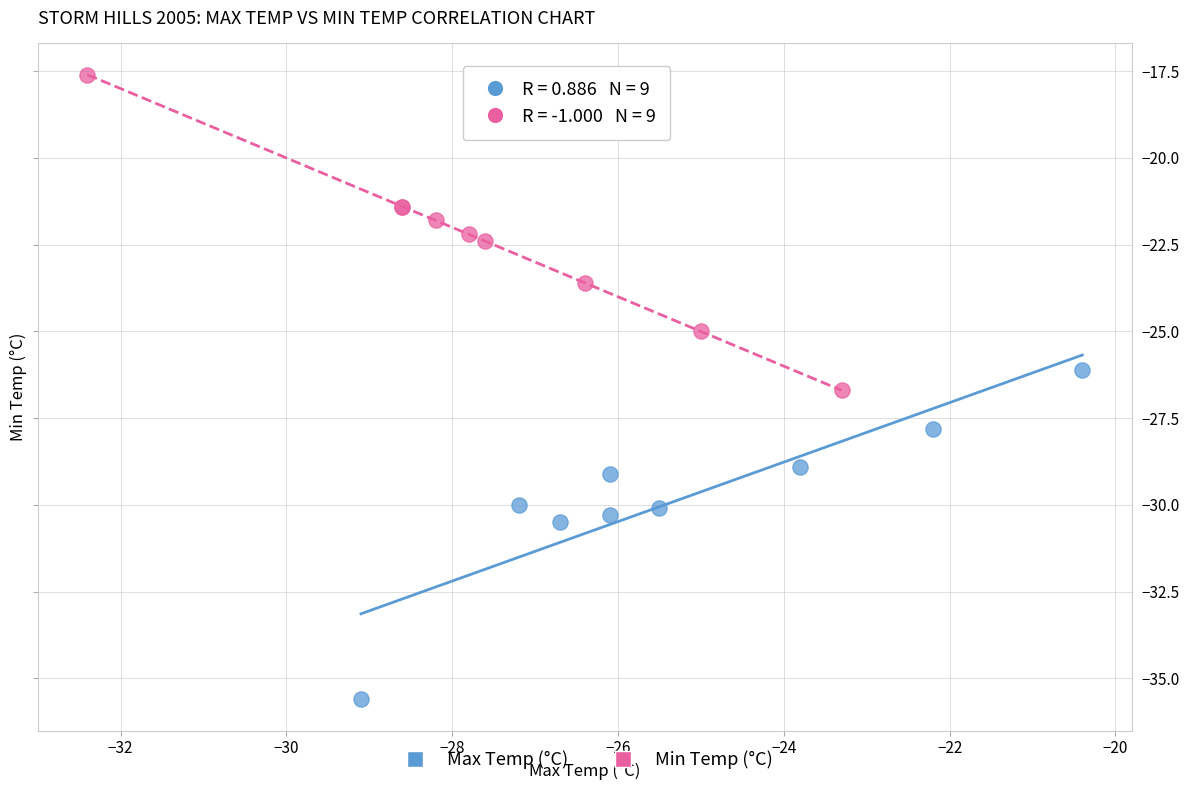

What are all the series names shown in the legend?

Max Temp (°C), Min Temp (°C)